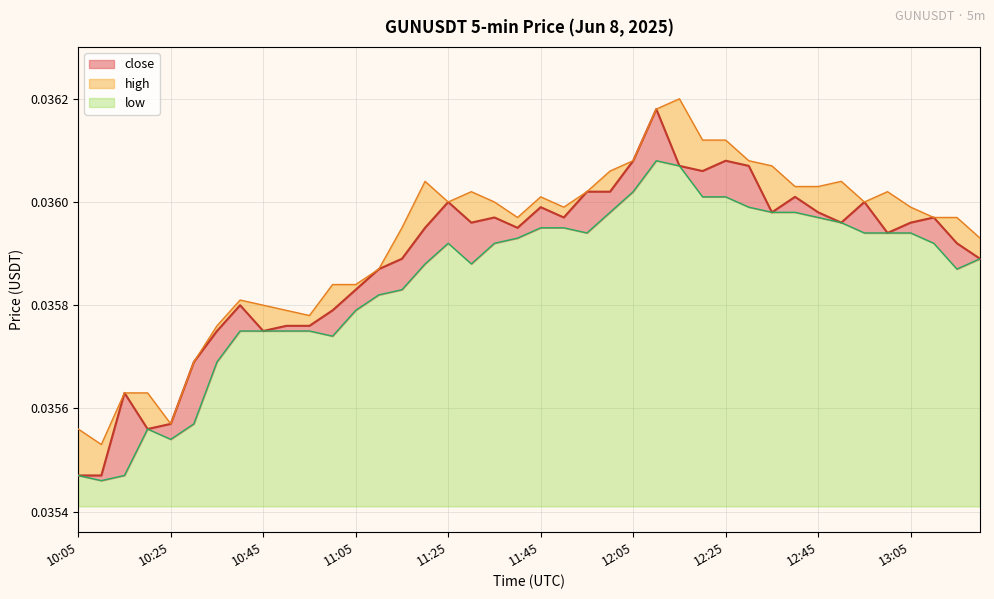

How many lines are shown in the chart?

3